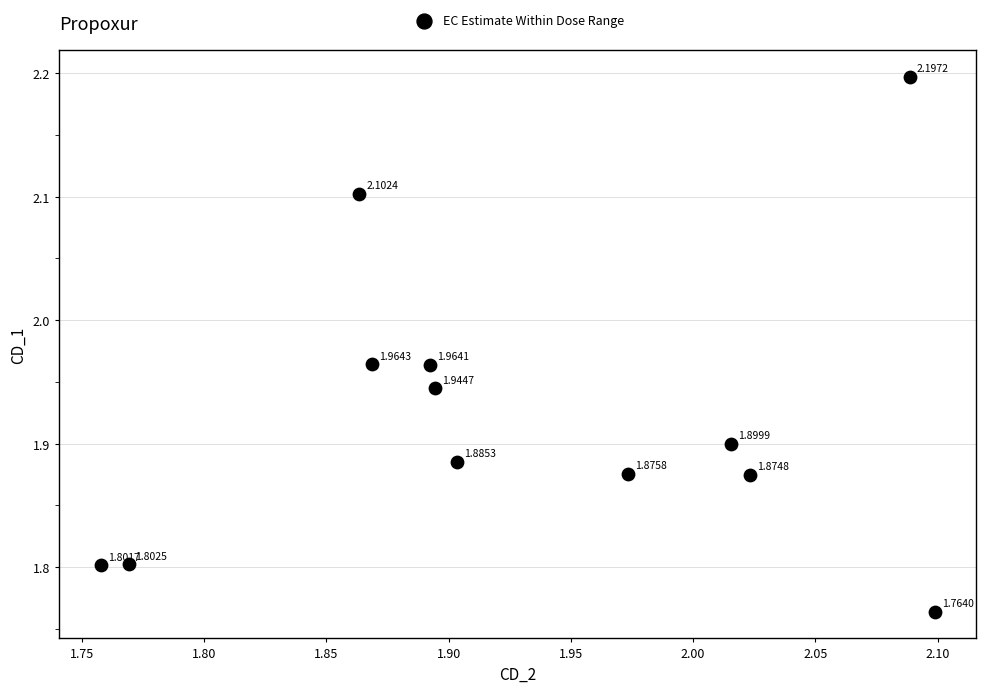

What is the range of X values (max minus min)?

0.3